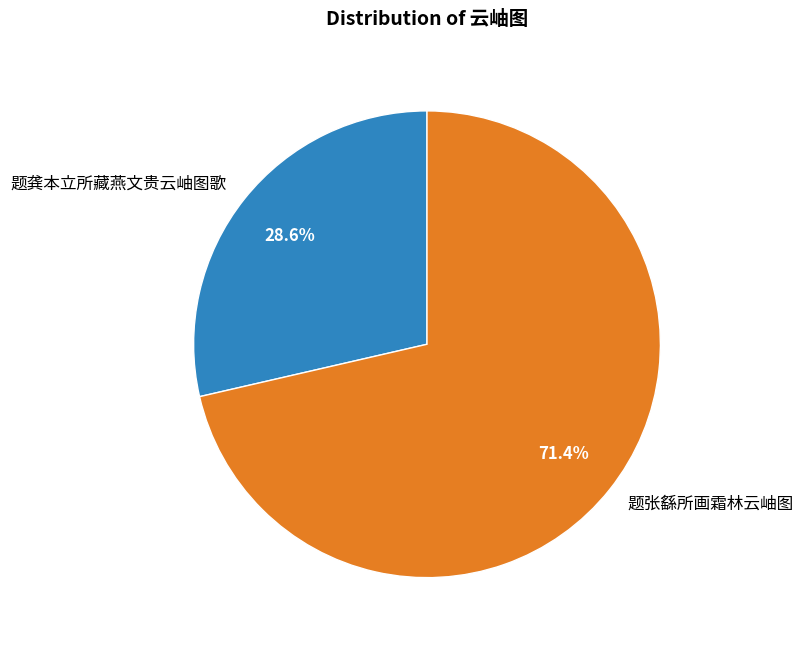

Does any single category account for the majority?

Yes